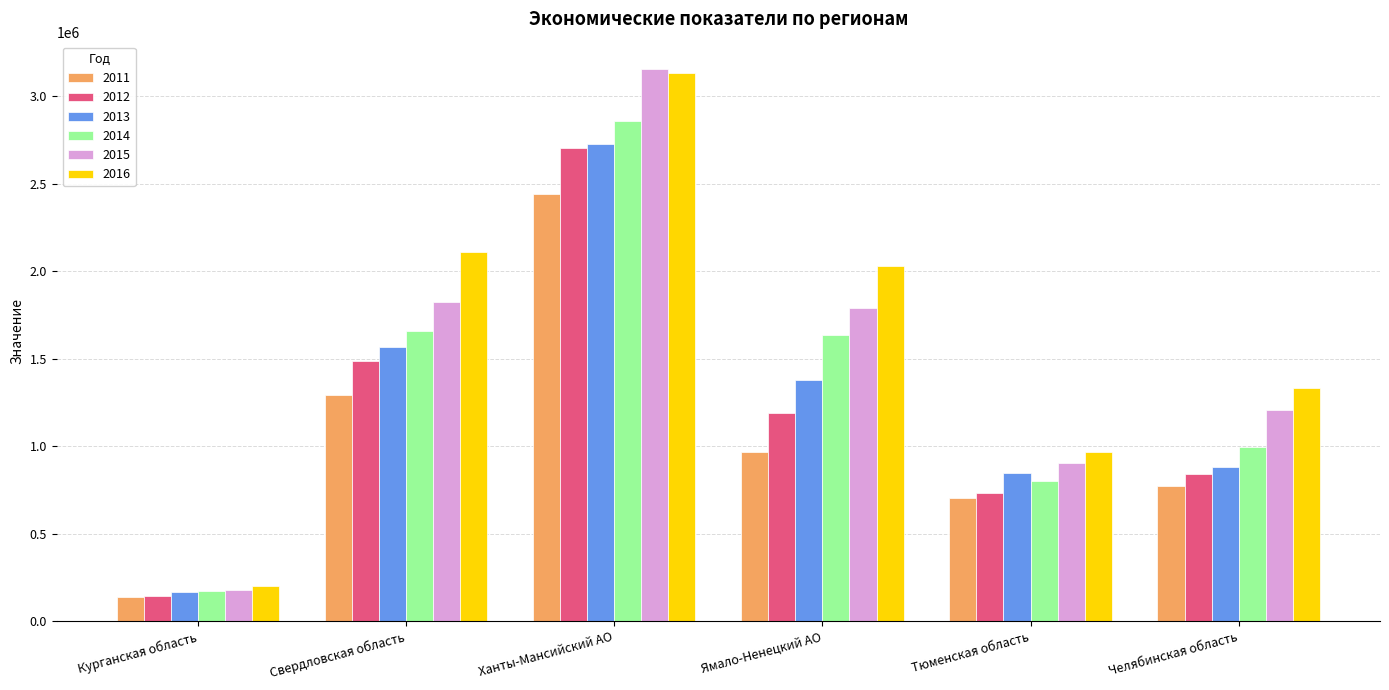

Which series has the largest range (max minus min)?

2015